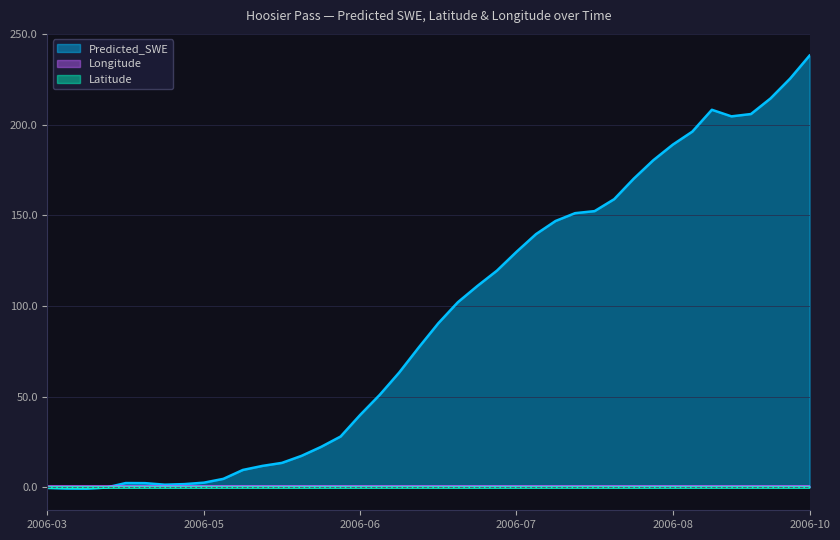

Count the number of data series in this chart.

3